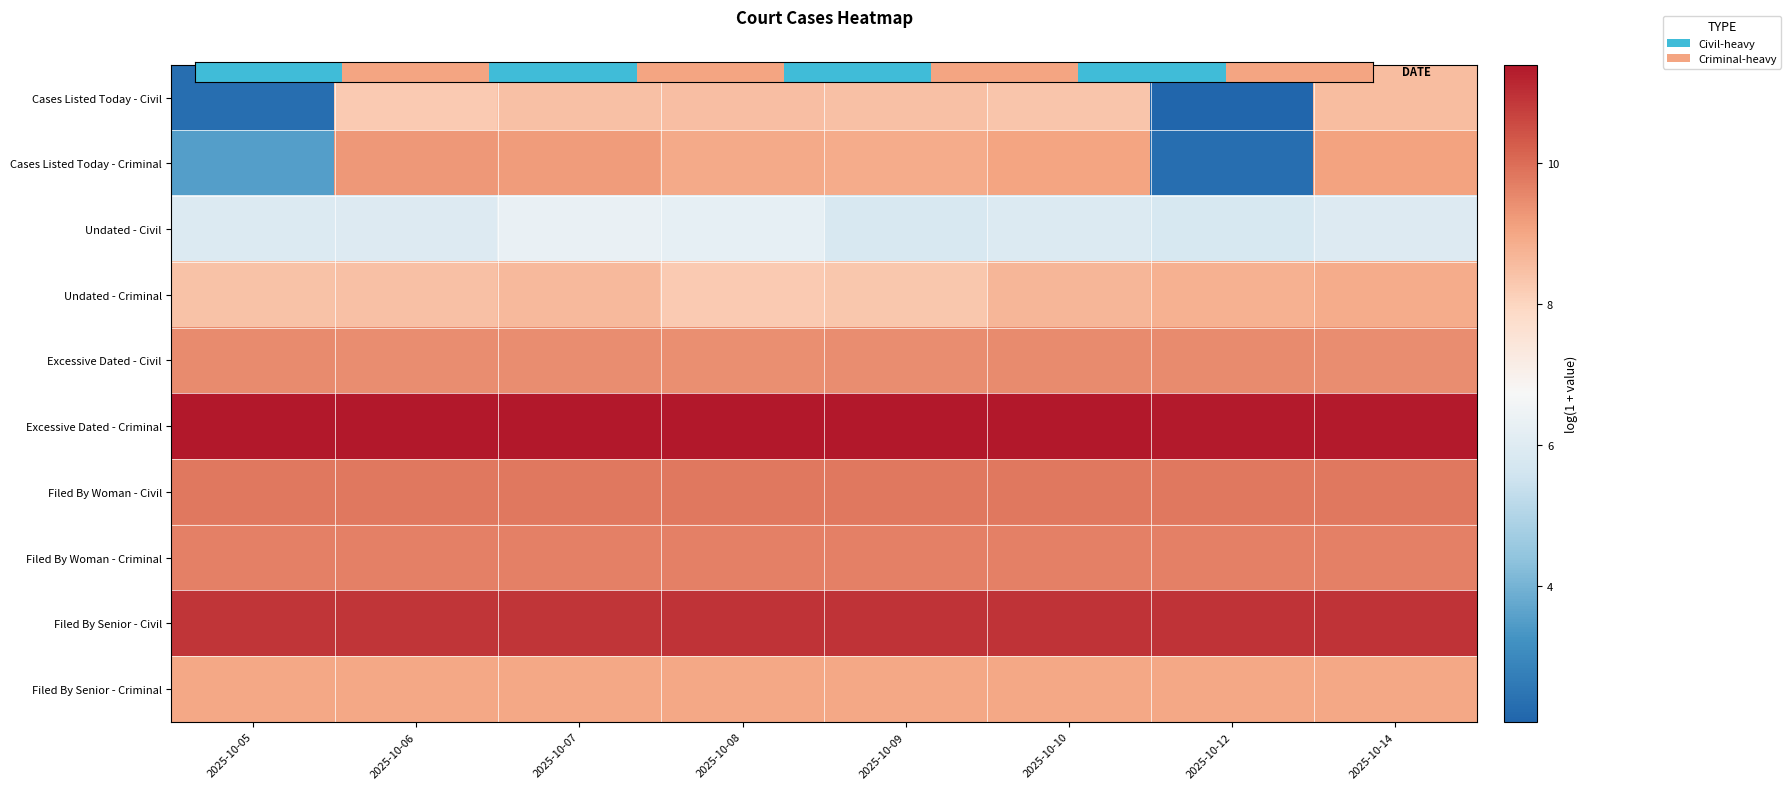

List the labels in order of Excessive Dated - Criminal value, largest first.

2025-10-05, 2025-10-08, 2025-10-10, 2025-10-06, 2025-10-09, 2025-10-07, 2025-10-12, 2025-10-14